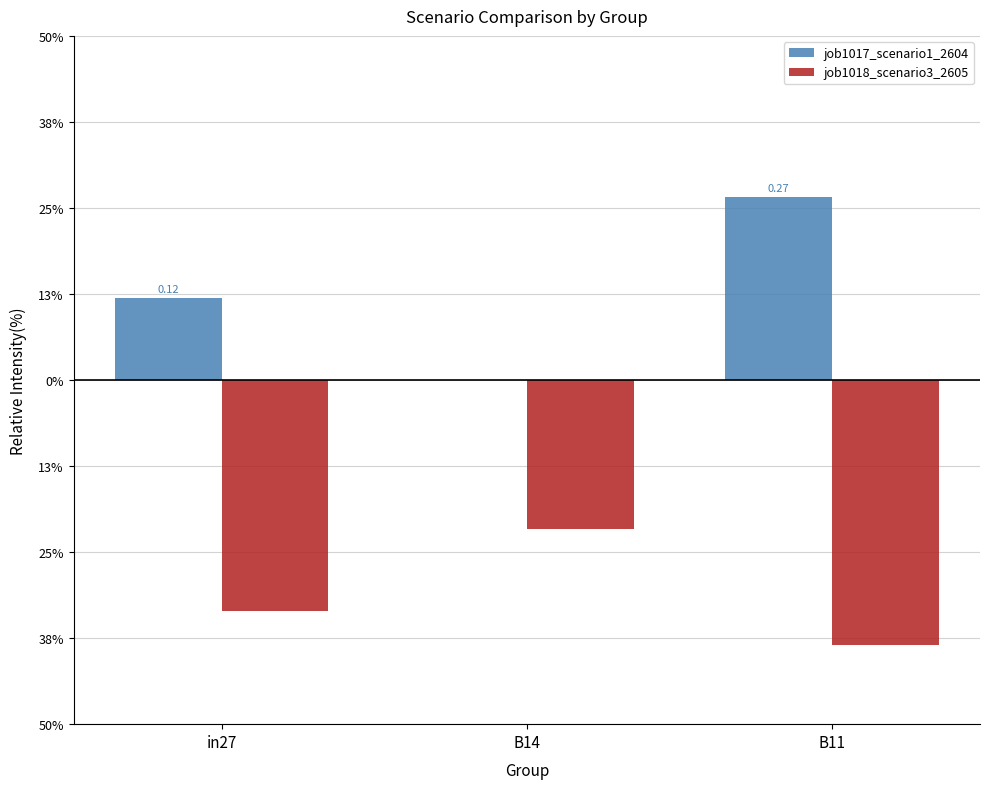

Are the bars grouped side by side (vs. stacked)?

Yes